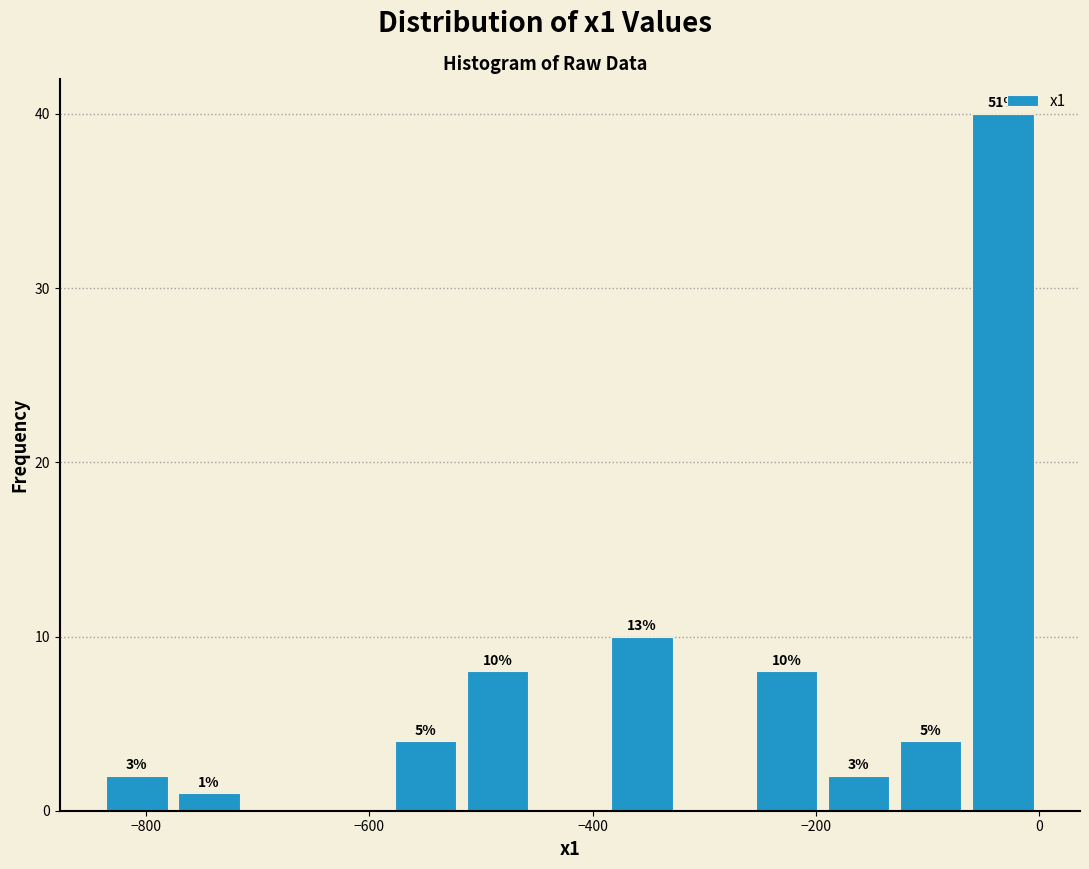

Around what value on the x-axis is the tallest bar? Give the approximate position of its centre, as read against the axis.

-40